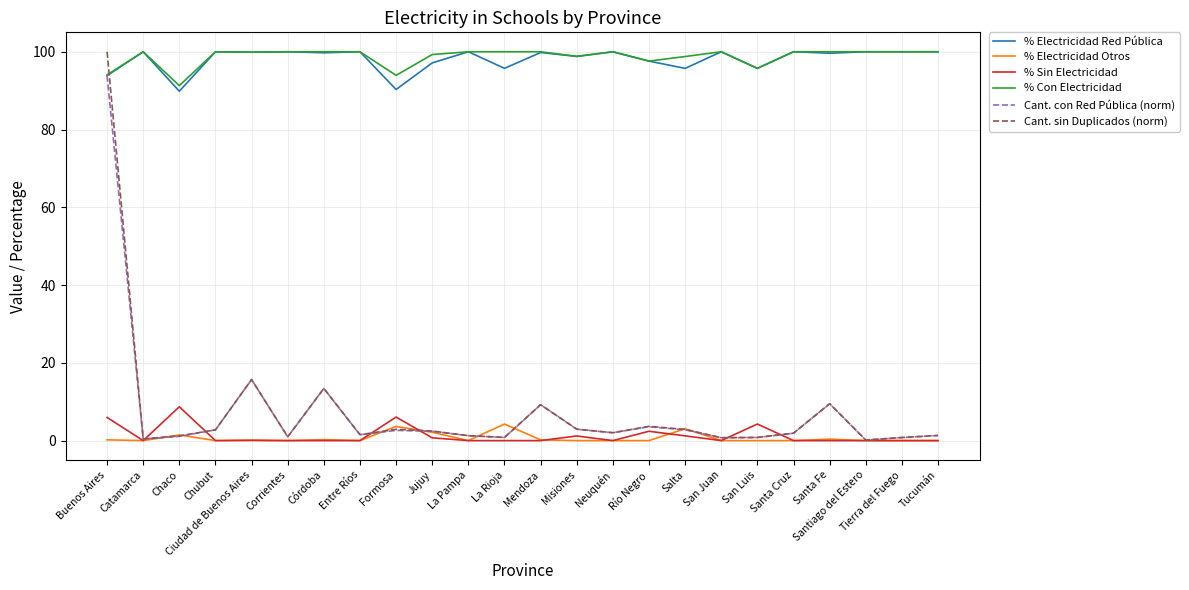

True or false: % Electricidad Red Pública and % Sin Electricidad intersect in this chart.

False